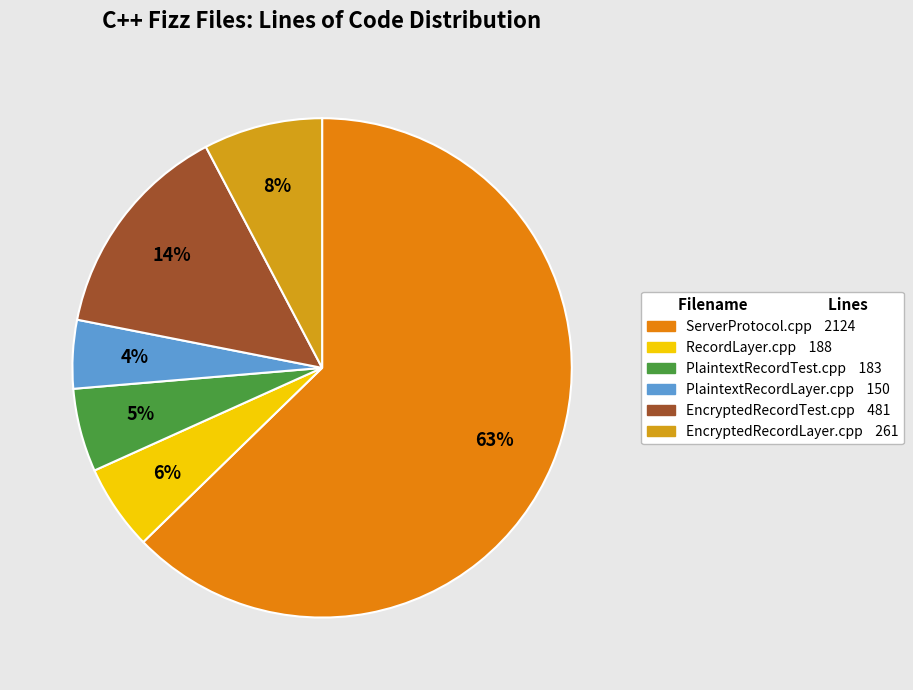

What percentage do EncryptedRecordTest.cpp and ServerProtocol.cpp together represent?

76.9%